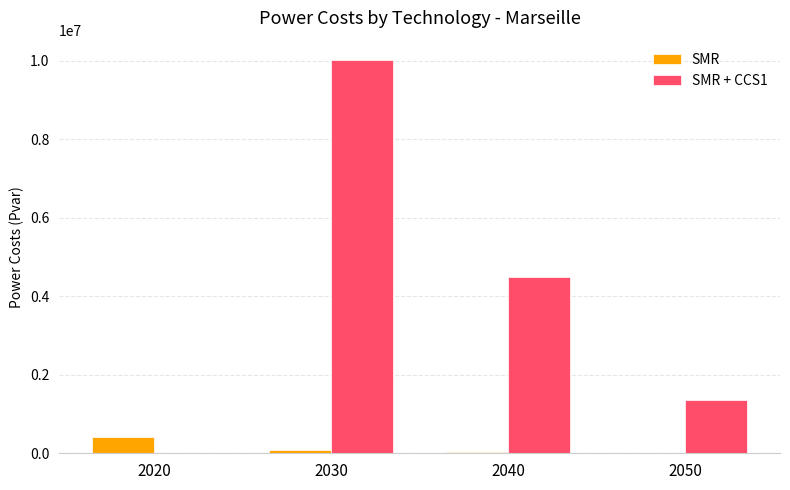

The value of SMR + CCS1 at 2040 is 4493576.4. True or false?

True